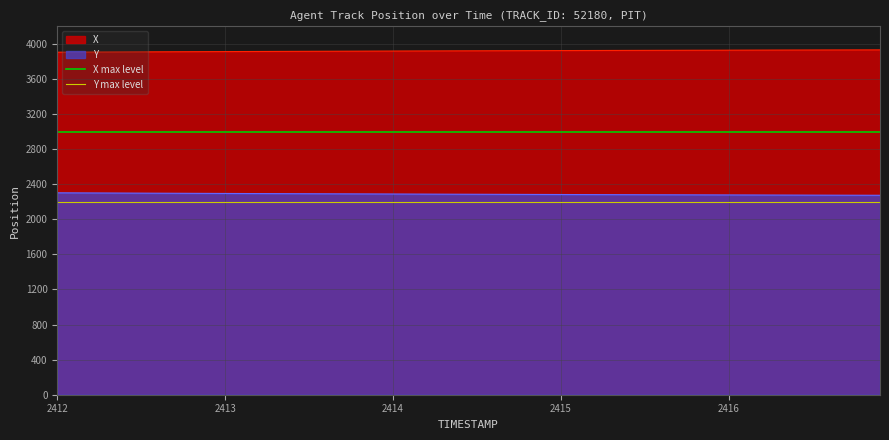

True or false: X and Y cross at least once.

False